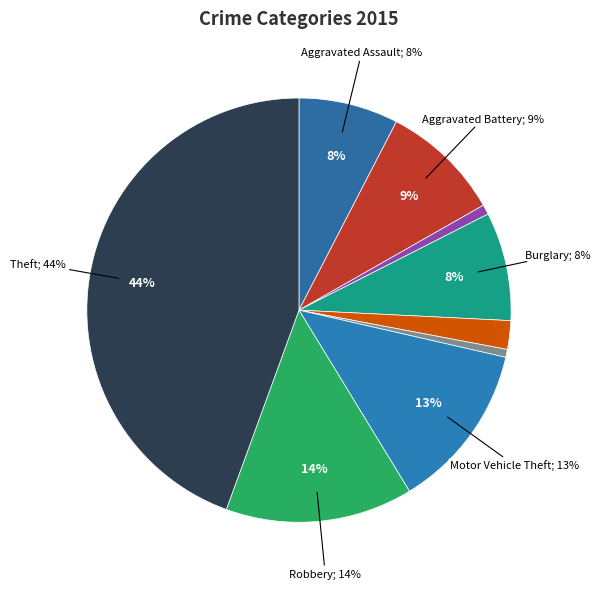

What is the change in value from Aggravated Assault to Criminal Sexual Assault?

-72